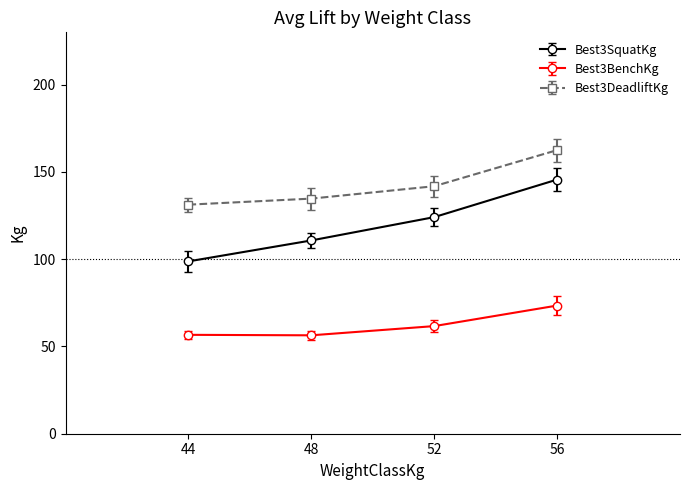

What is the sum of the Best3DeadliftKg values at 44 and 56?

293.8